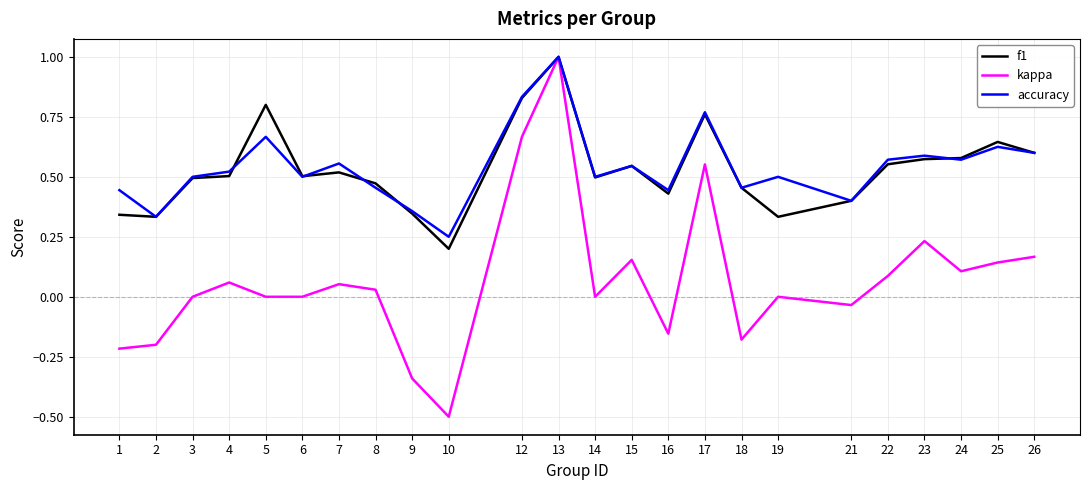

What is the total value across all series at 13?

3.0